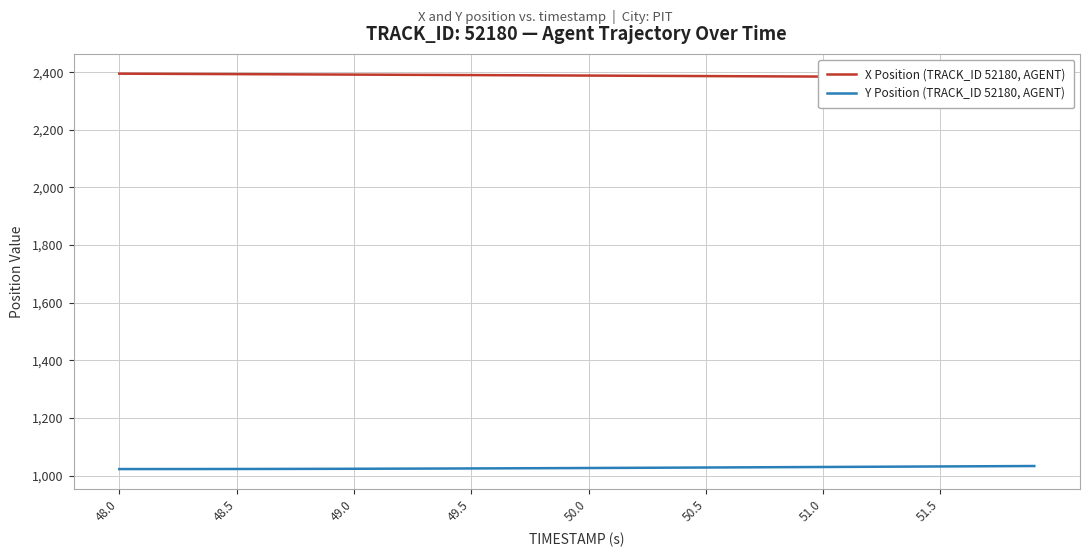

The Y Position (TRACK_ID 52180, AGENT) series shows 284.9 at 51.5. True or false?

False